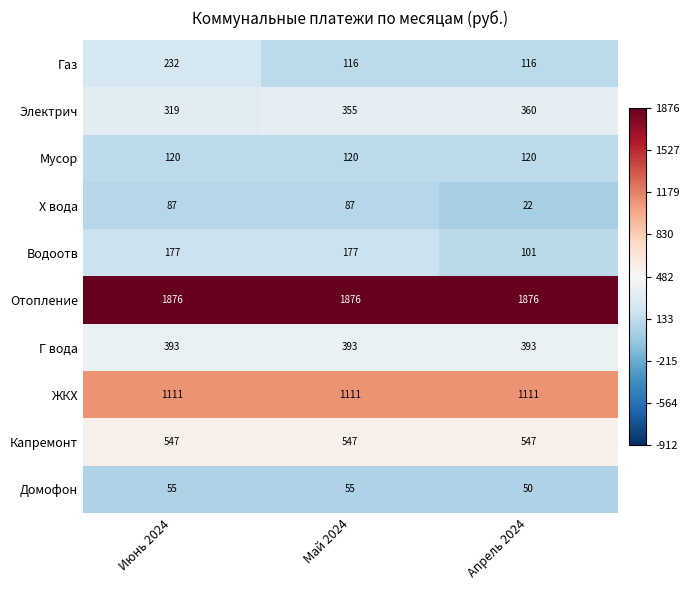

What is the spread (max minus min) of values at Май 2024?

1821